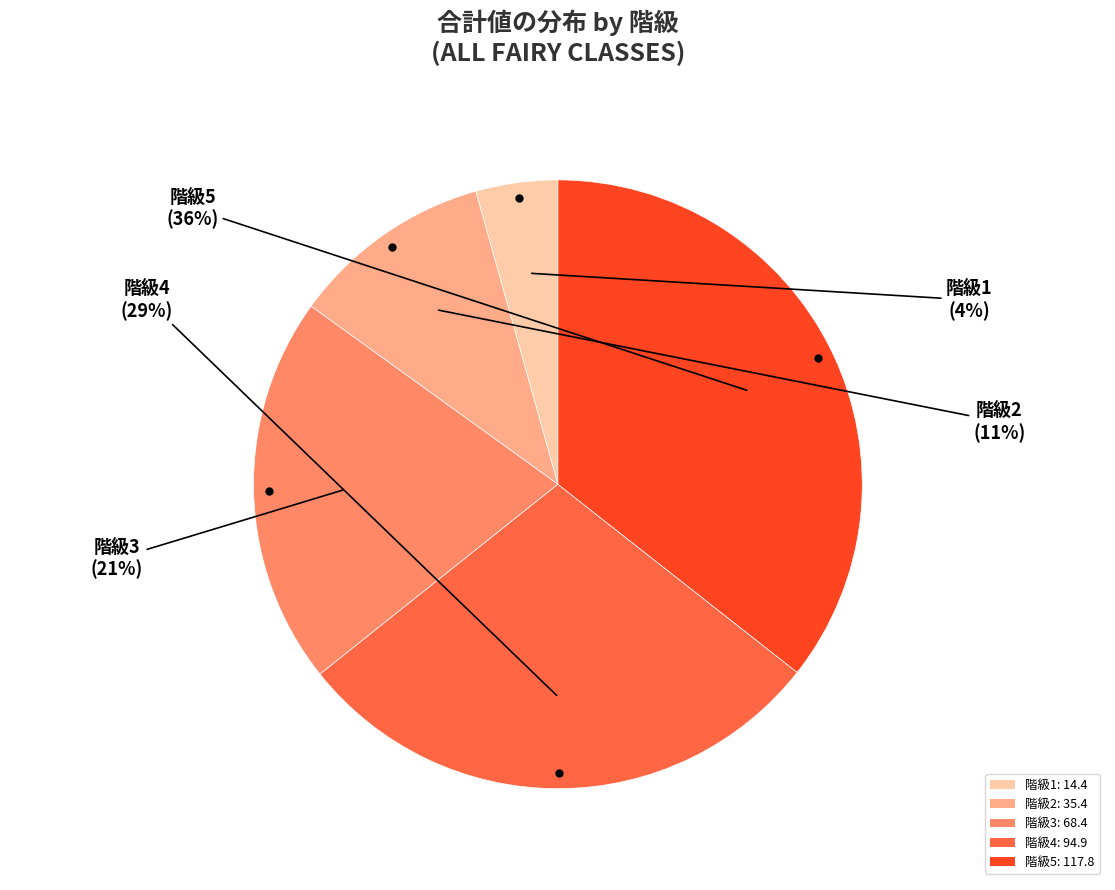

Between 階級2: 35.4 and 階級4: 94.9, which is larger?

階級4: 94.9